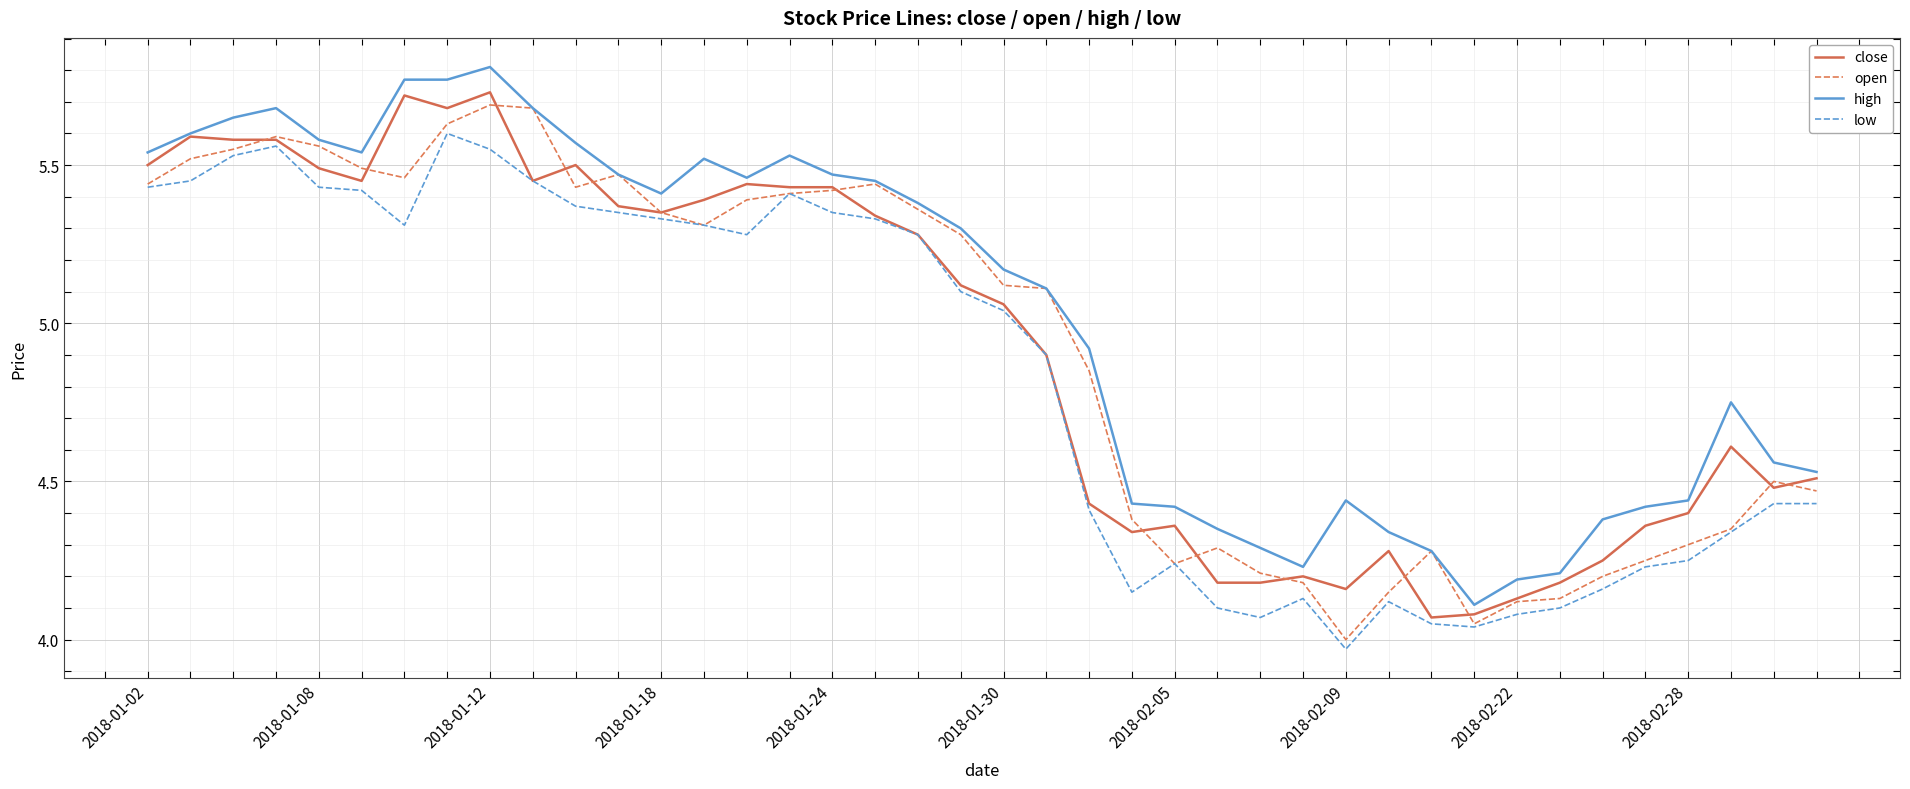

In open, how many points are lower than both neighbors (excluding endpoints)?

6